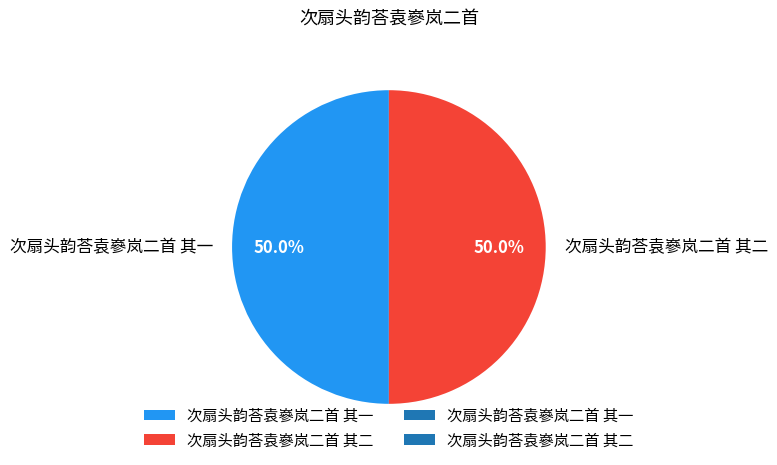

Do 次扇头韵荅袁嵾岚二首 其一 and 次扇头韵荅袁嵾岚二首 其二 together represent more than half of the pie?

Yes